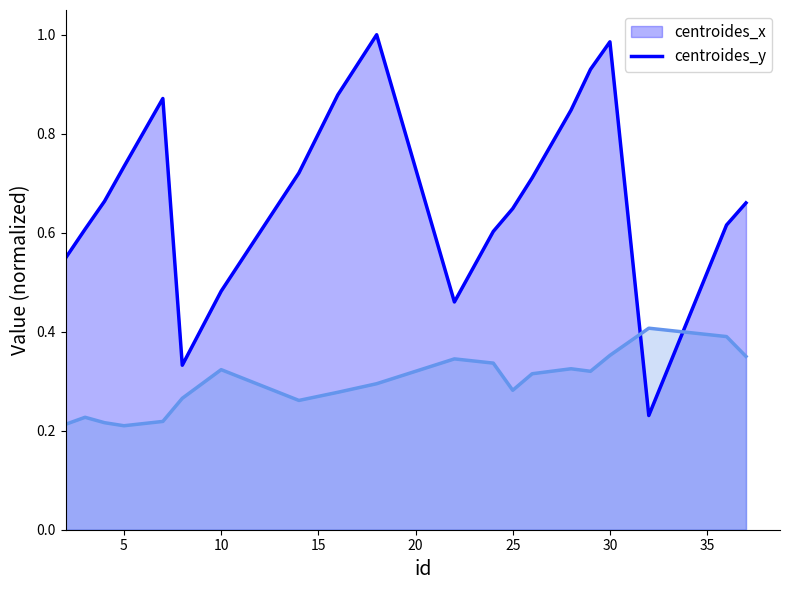

What is the value of the centroides_x point at the 6th from the left?

0.3